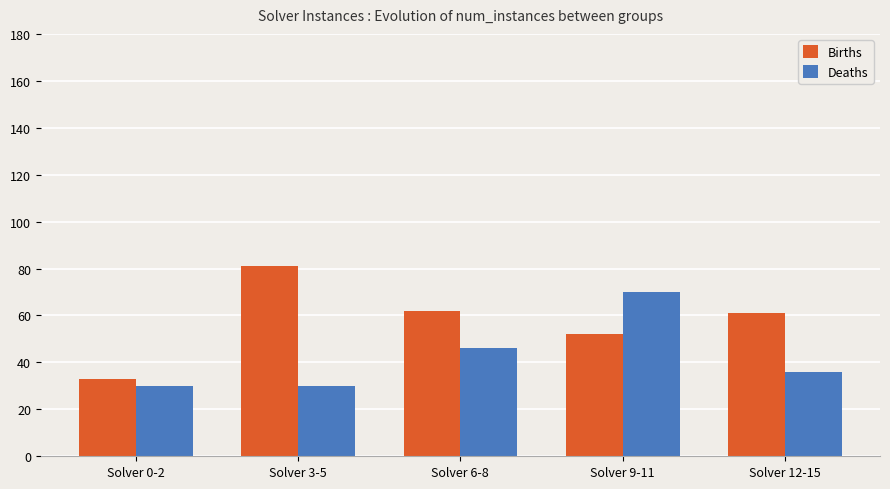

Reading right to left, transcribe all the data shown in this chart.

Births: 61	52	62	81	33
Deaths: 36	70	46	30	30